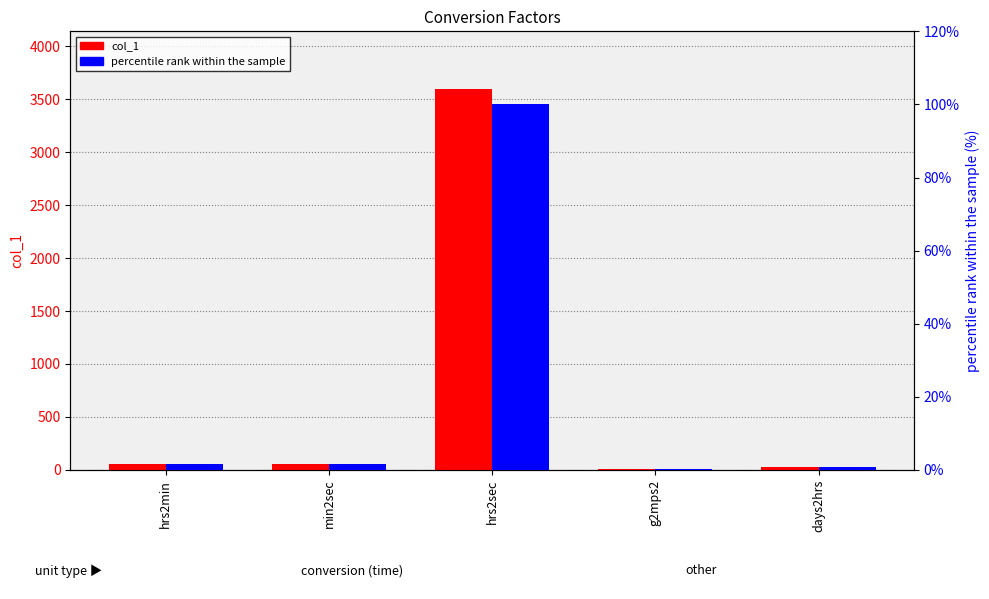

Which has a higher value, hrs2sec or days2hrs?

hrs2sec